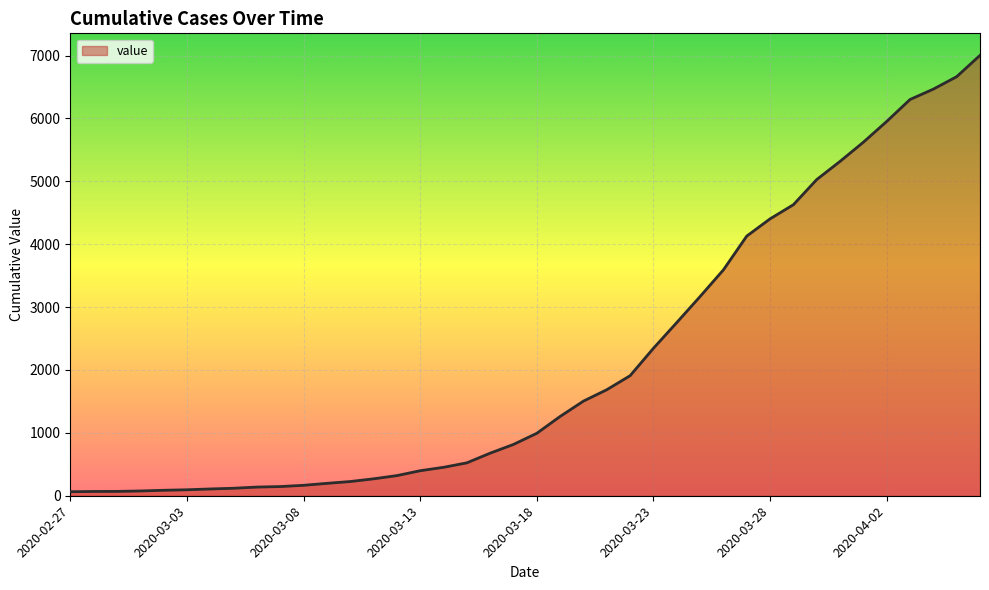

Does the chart have visible grid lines?

Yes